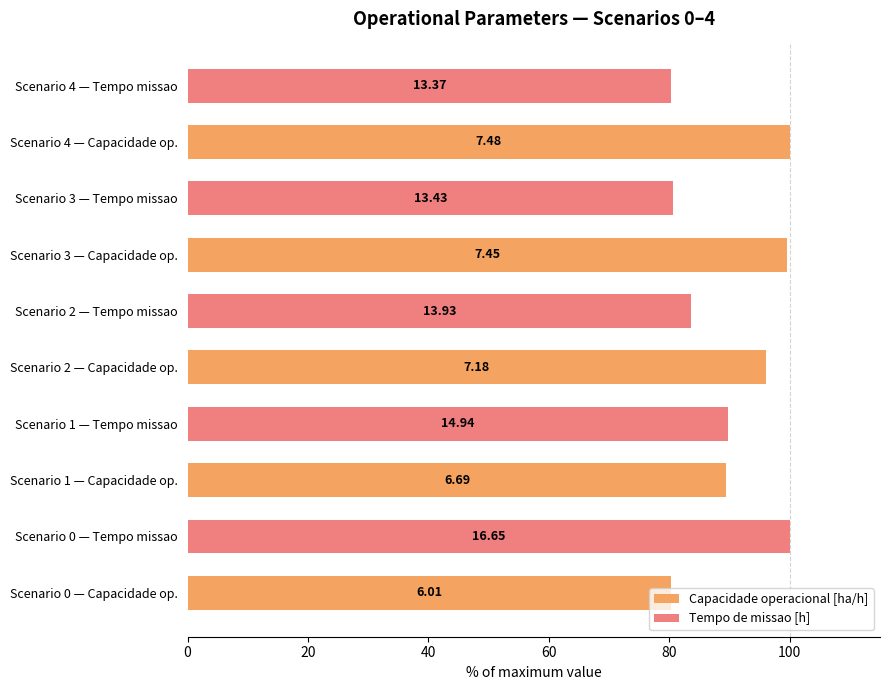

What are all the series names shown in the legend?

Capacidade operacional [ha/h], Tempo de missao [h]